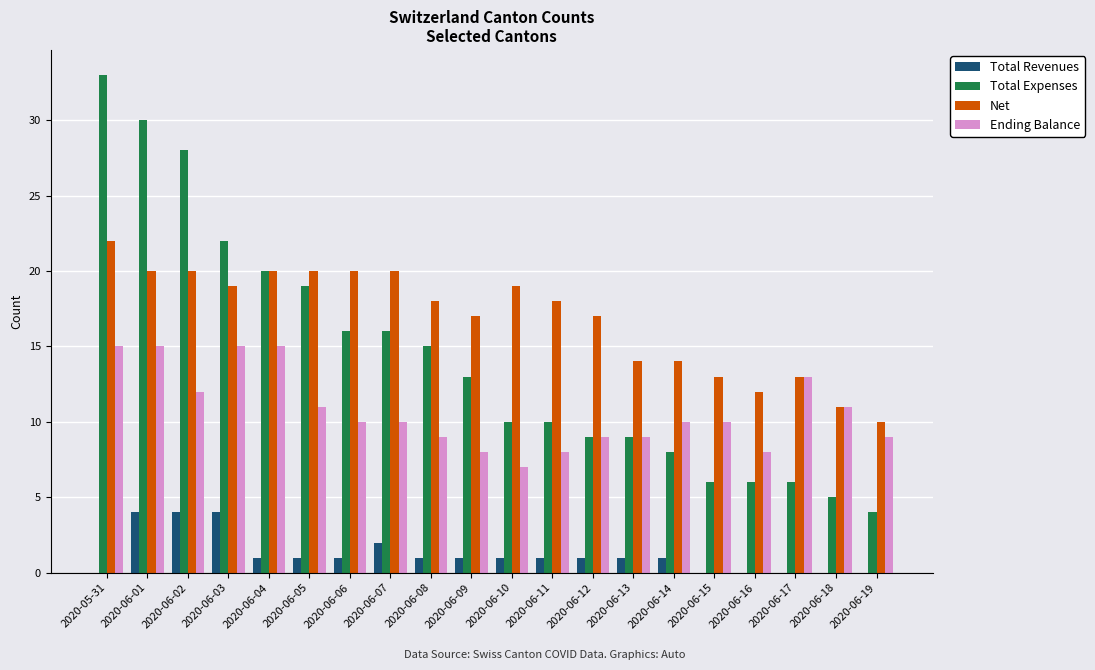

True or false: Ending Balance has a value of 11 at 2020-06-18.

True